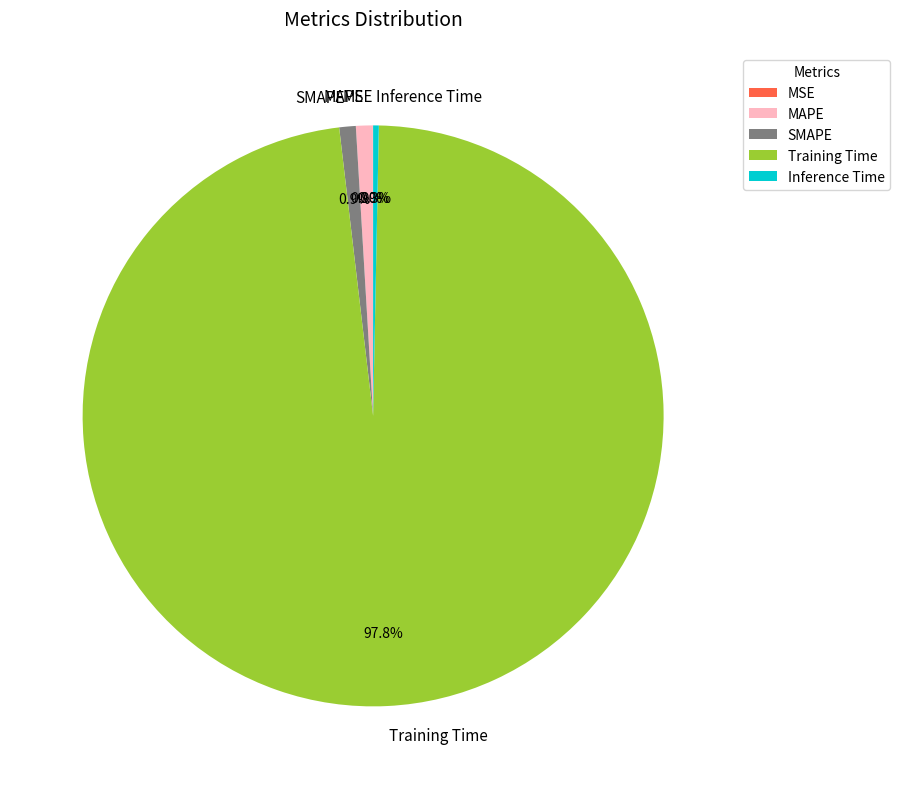

What is the largest slice in the pie chart?

Training Time